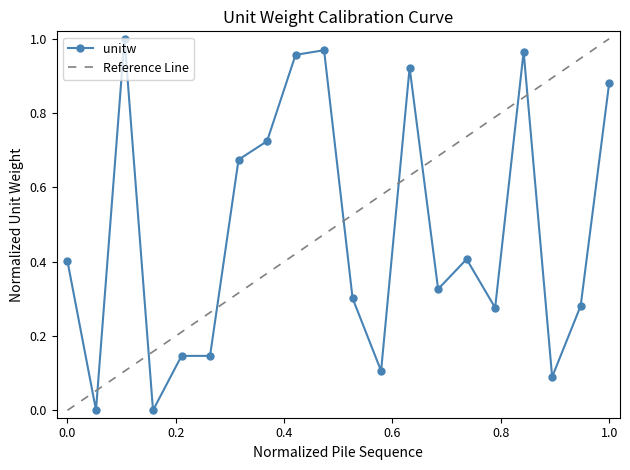

What is the value of the 18th point from the left?

0.1